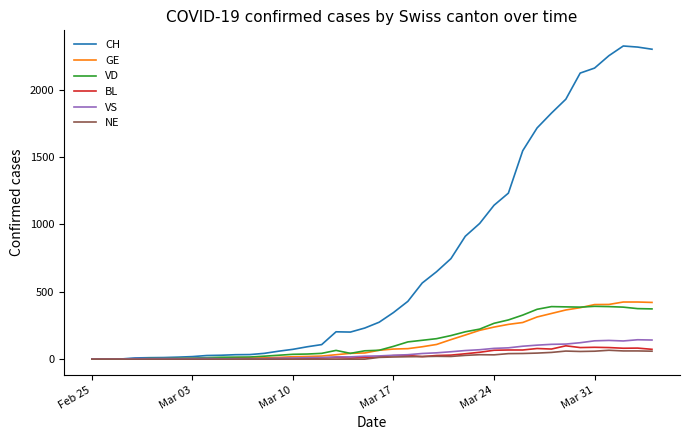

How many lines are shown in the chart?

6